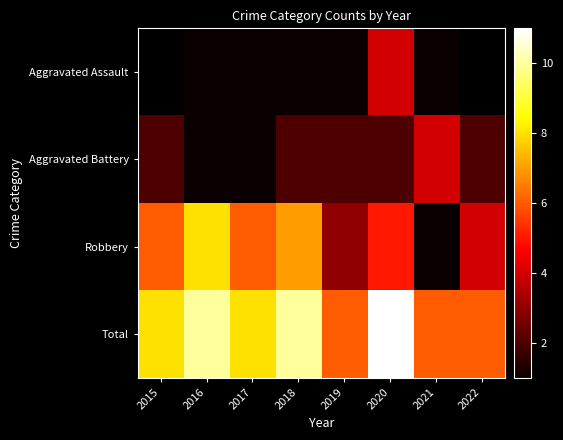

Read the Total value at 2015.

8.0